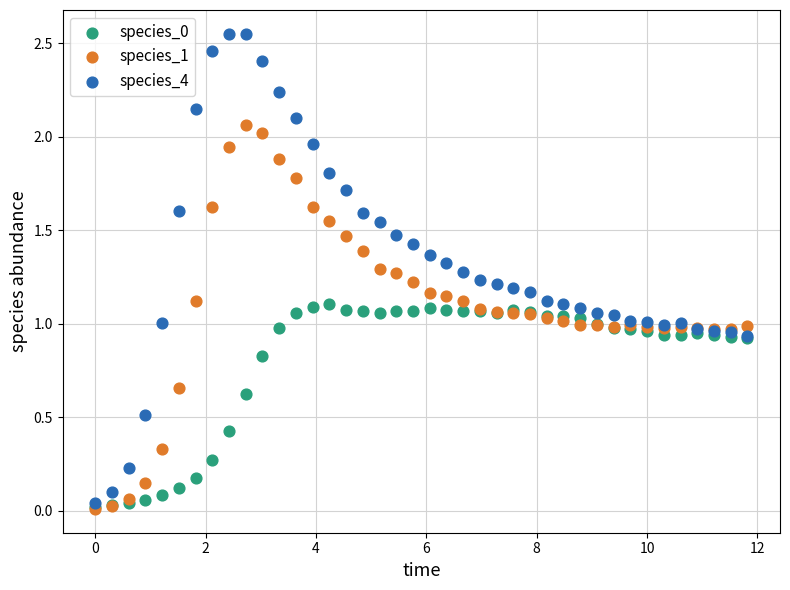

Which series has the widest spread of Y values?

species_4